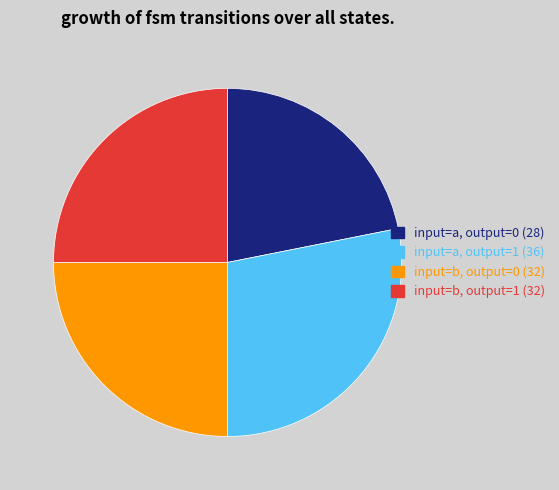

Which has a higher value, input=a, output=0 (28) or input=b, output=0 (32)?

input=b, output=0 (32)